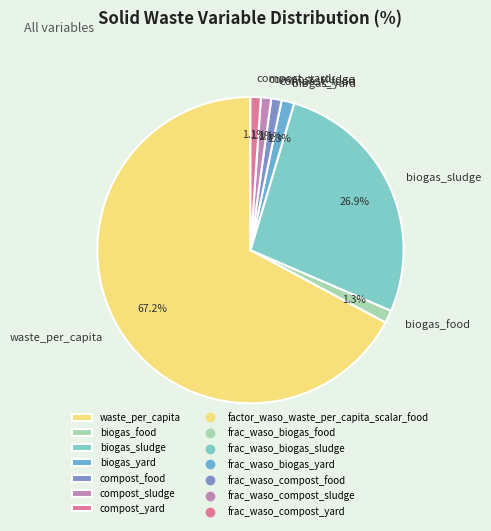

What percentage is NOT represented by biogas_sludge?

73.1%